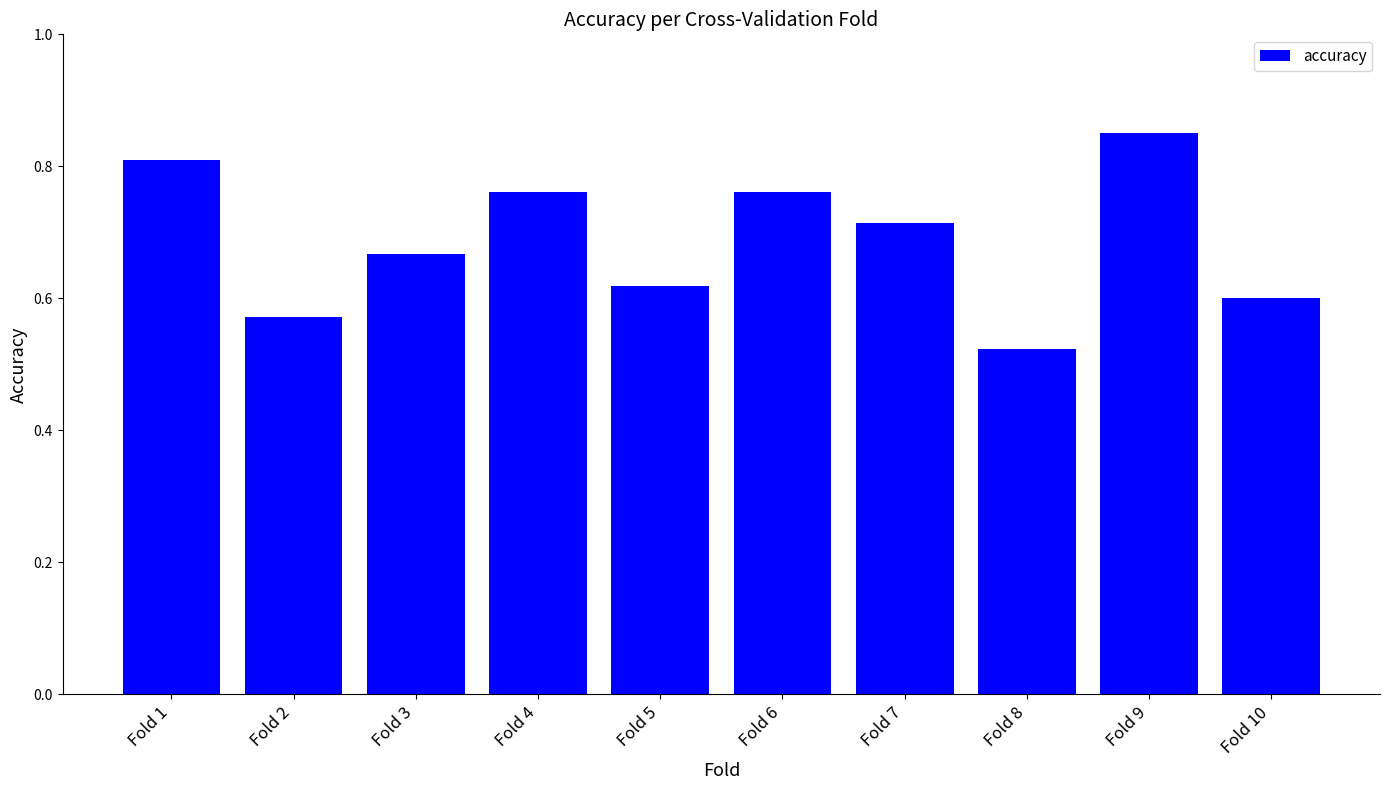

What is the difference between the second highest and minimum values?

0.3